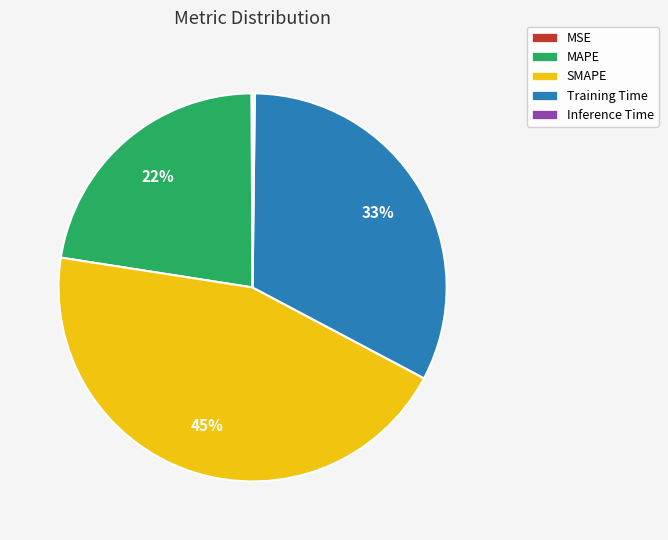

Which slice is the largest?

SMAPE